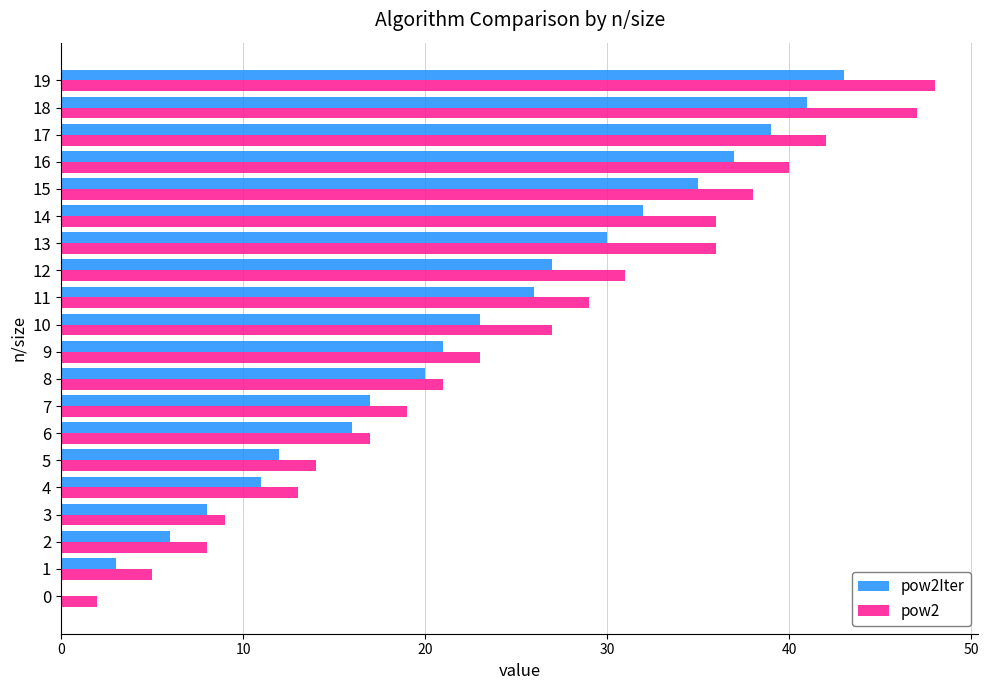

The value of pow2 at 6 is 17. True or false?

True